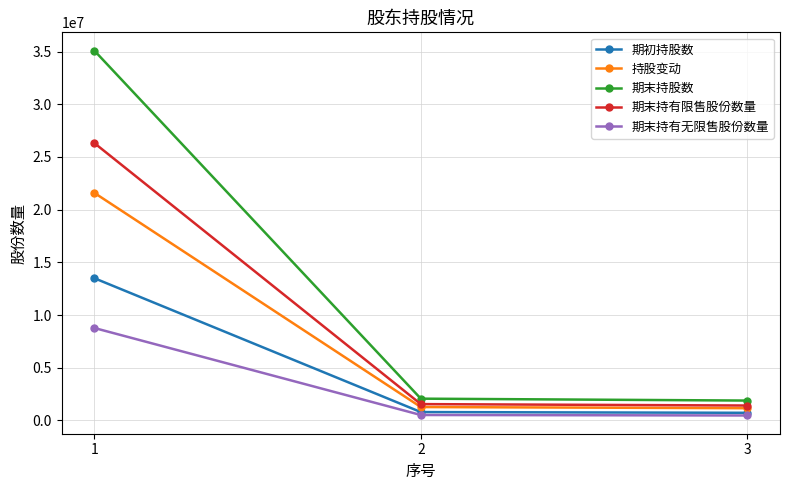

At how many categories does at least one series exceed 4208110?

1